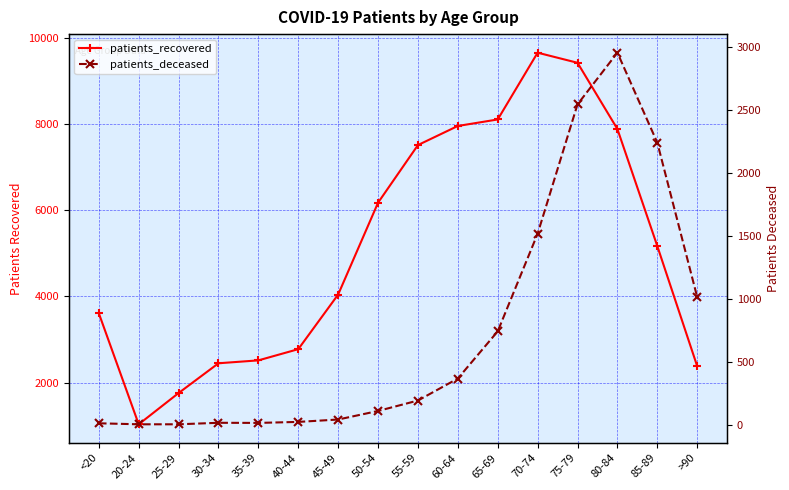

Which series has the largest total across all categories?

patients_recovered